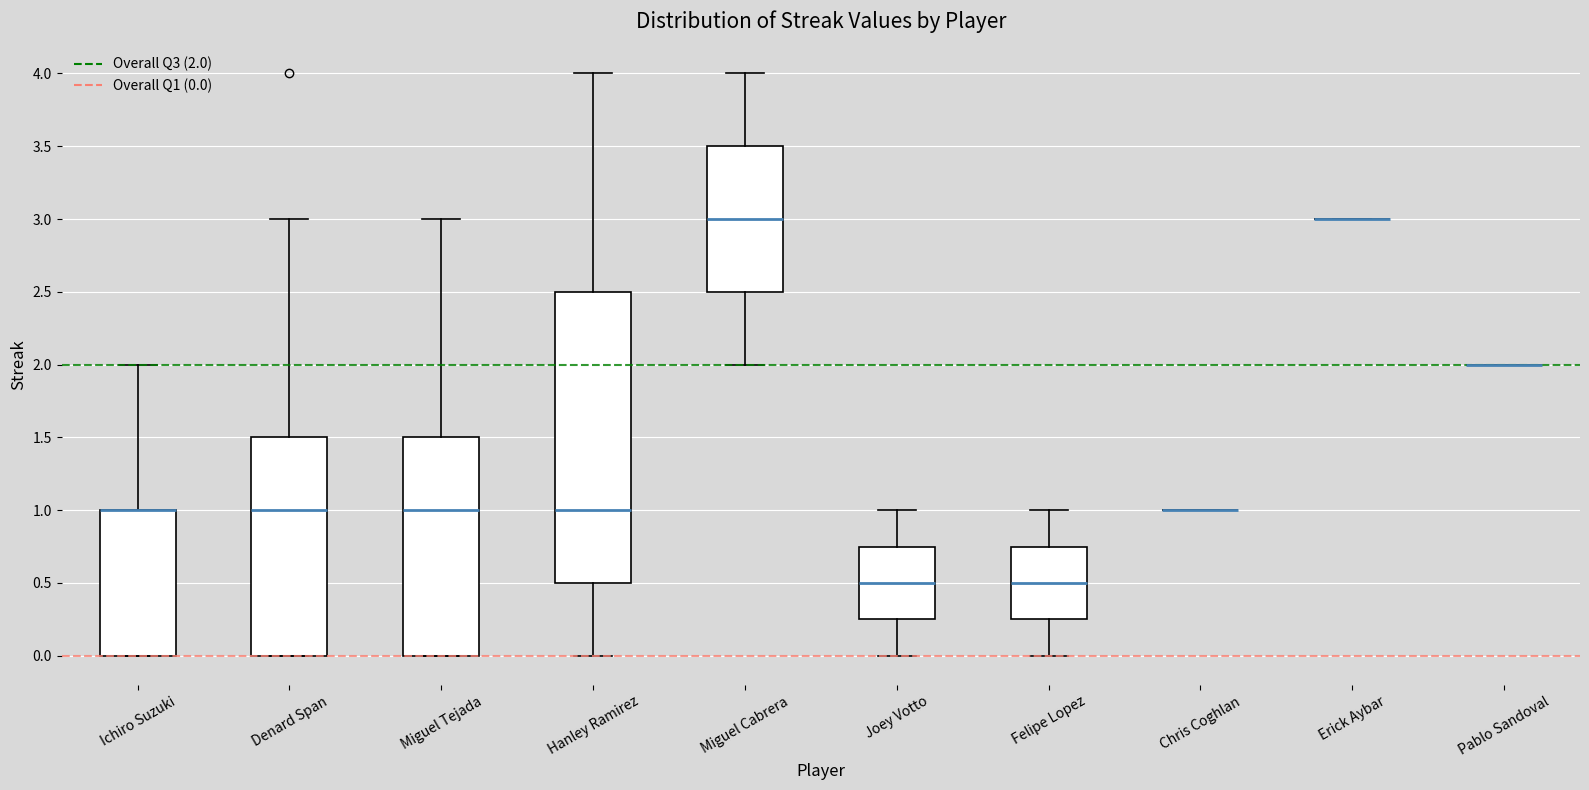

Reading left to right, transcribe this box plot: for each box, give where its median line is, the range the box spans, and where its two whiskers end, as read against the y-axis. The values are not printed on the chart, so give them approximately, as read against the axis.

Ichiro Suzuki: median 1.00 (drawn on the box's upper edge), box 0.00 to 1.00, whiskers 0.00 to 2.00
Denard Span: median 1.00, box 0.00 to 1.50, whiskers 0.00 to 3.00
Miguel Tejada: median 1.00, box 0.00 to 1.50, whiskers 0.00 to 3.00
Hanley Ramirez: median 1.00, box 0.50 to 2.50, whiskers 0.00 to 4.00
Miguel Cabrera: median 3.00, box 2.50 to 3.50, whiskers 2.00 to 4.00
Joey Votto: median 0.50, box 0.25 to 0.75, whiskers 0.00 to 1.00
Felipe Lopez: median 0.50, box 0.25 to 0.75, whiskers 0.00 to 1.00
Chris Coghlan: box collapsed to a line at 1.00, whiskers 1.00 to 1.00
Erick Aybar: box collapsed to a line at 3.00, whiskers 3.00 to 3.00
Pablo Sandoval: box collapsed to a line at 2.00, whiskers 2.00 to 2.00